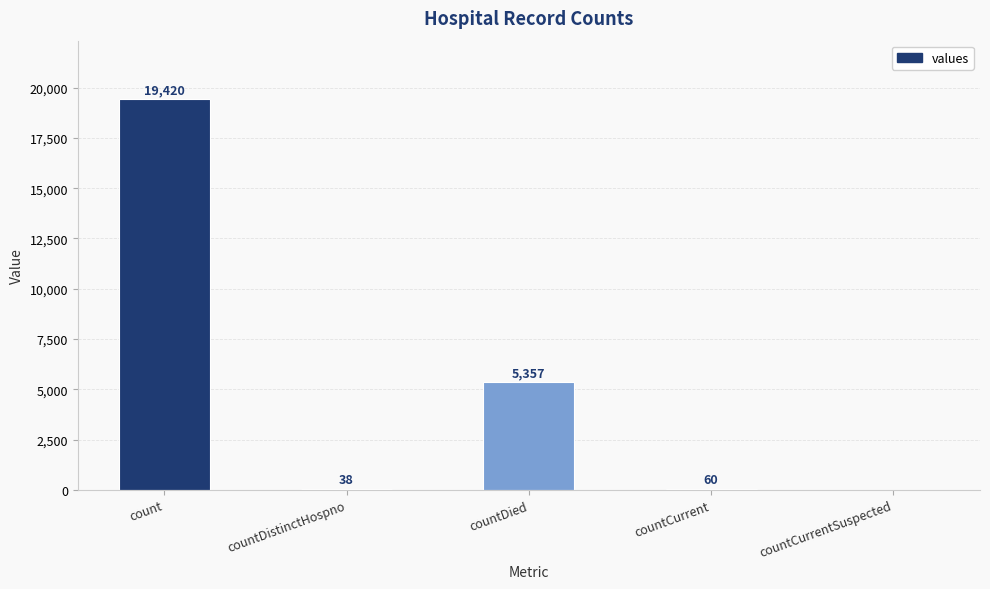

True or false: the data shows 0 at countCurrentSuspected.

True